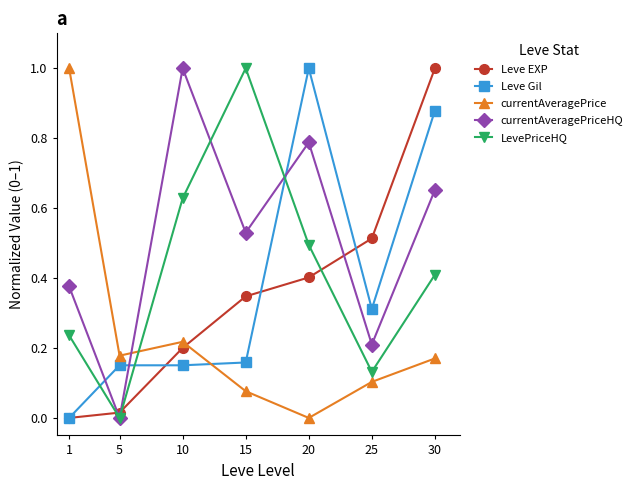

What is the highest value of the LevePriceHQ series?

1.0